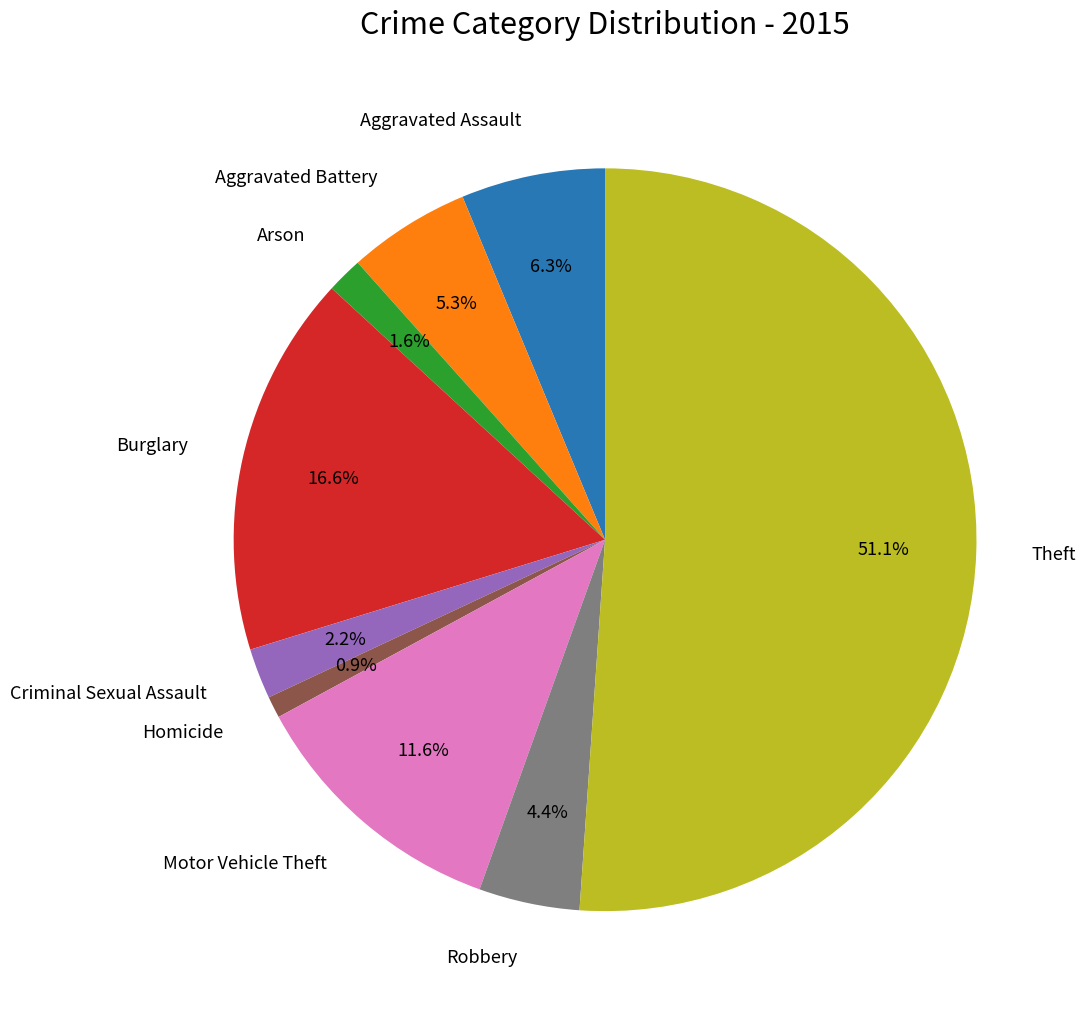

Between Arson and Homicide, which is larger?

Arson